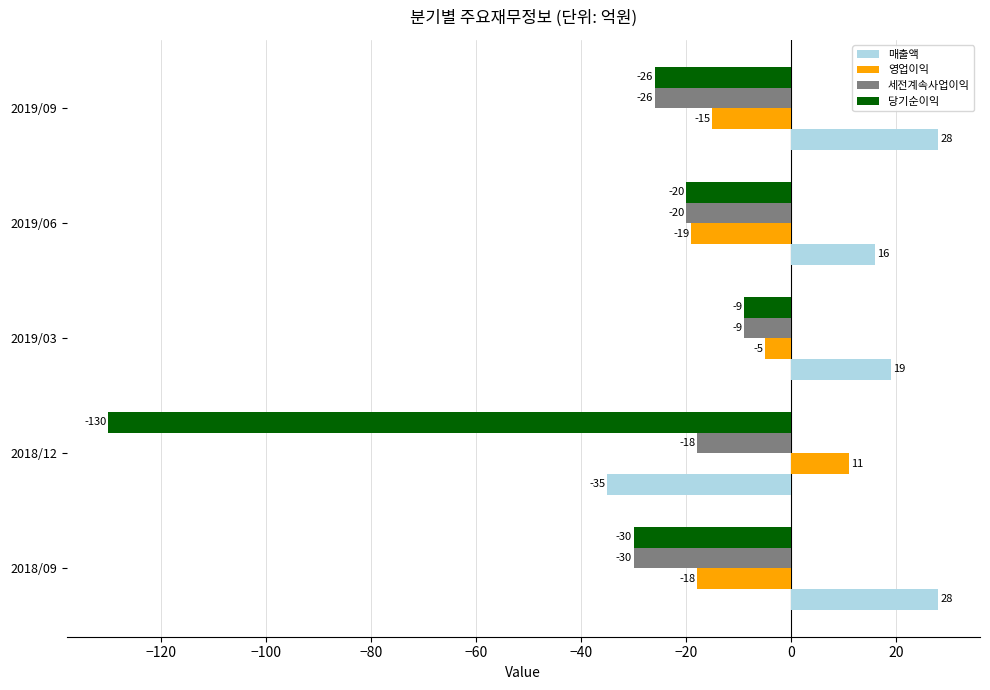

What is the difference between the highest and lowest values at 2019/09?

54